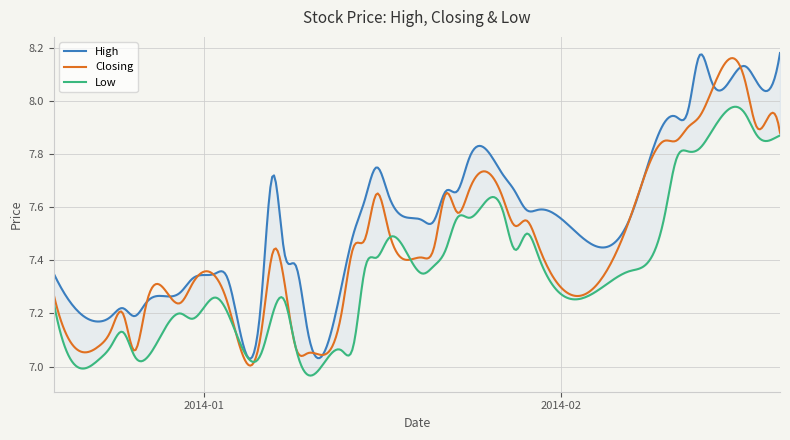

What is the greatest value displayed?

8.2